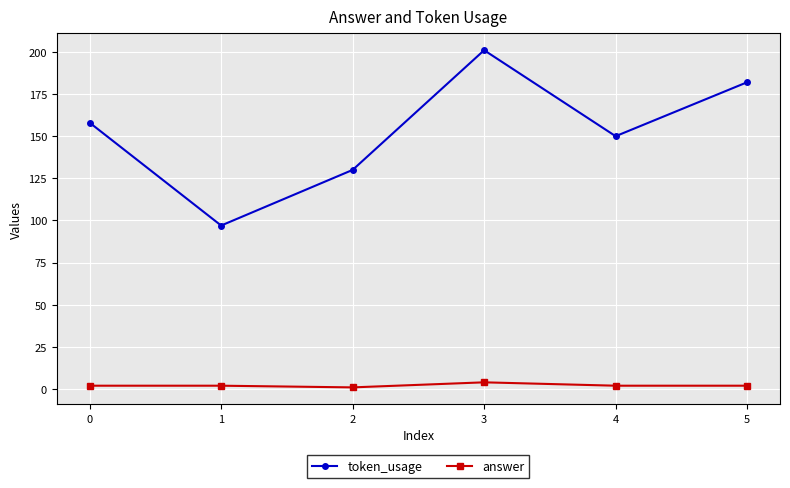

Is this an area chart (filled region under the line)?

No